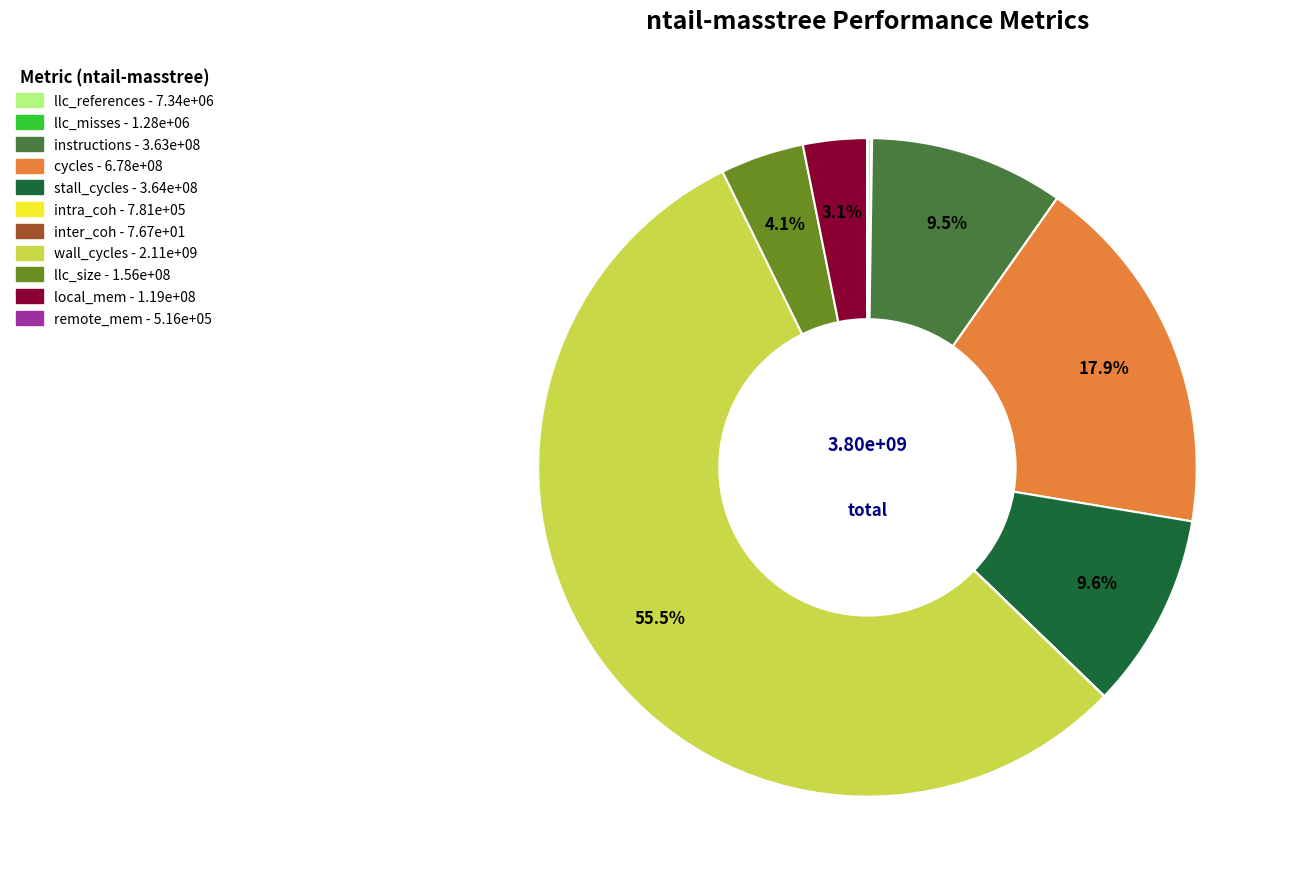

What is the total percentage of stall_cycles and instructions?

19.1%